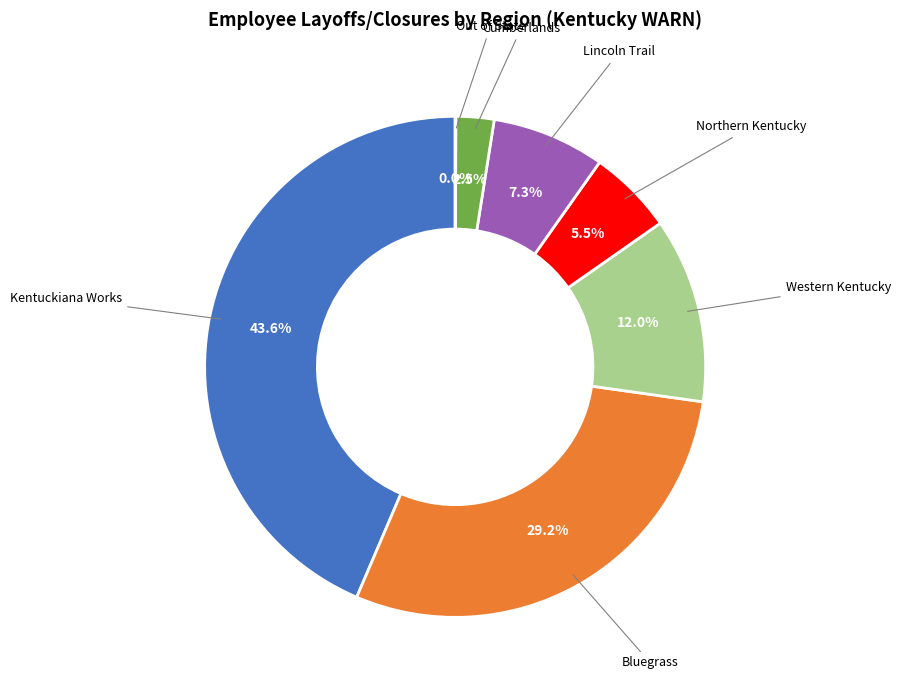

What is the largest slice in the pie chart?

Kentuckiana Works